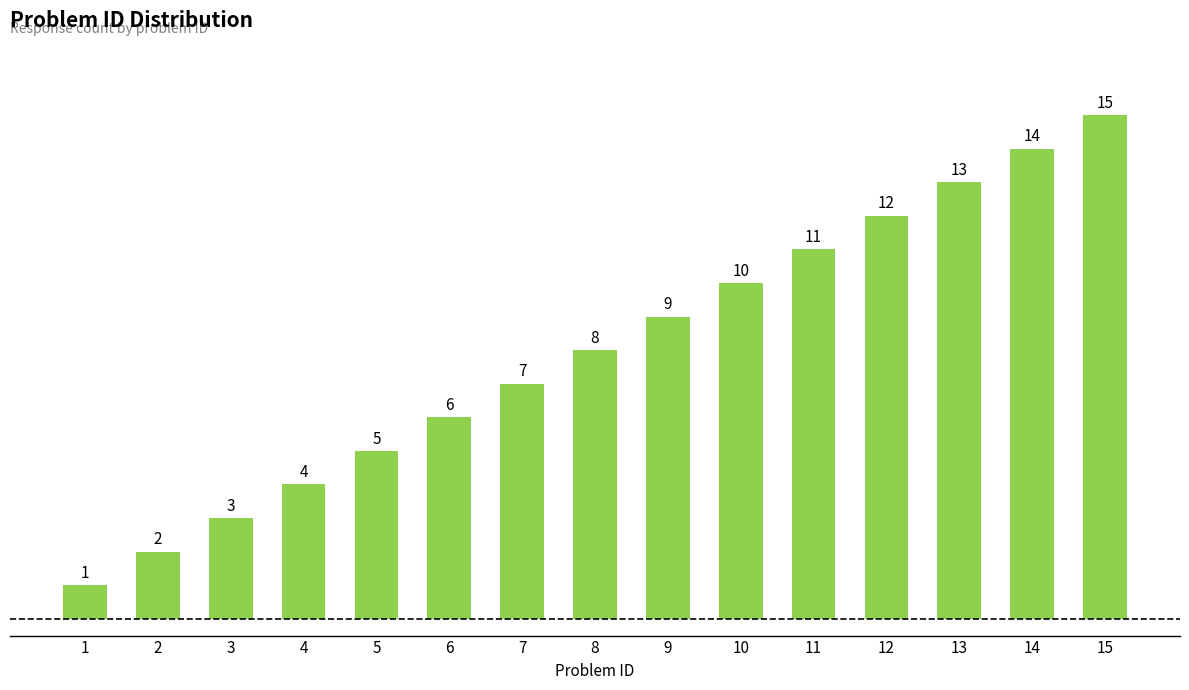

Reading left to right, list all the values displayed in this chart.

1	2	3	4	5	6	7	8	9	10	11	12	13	14	15